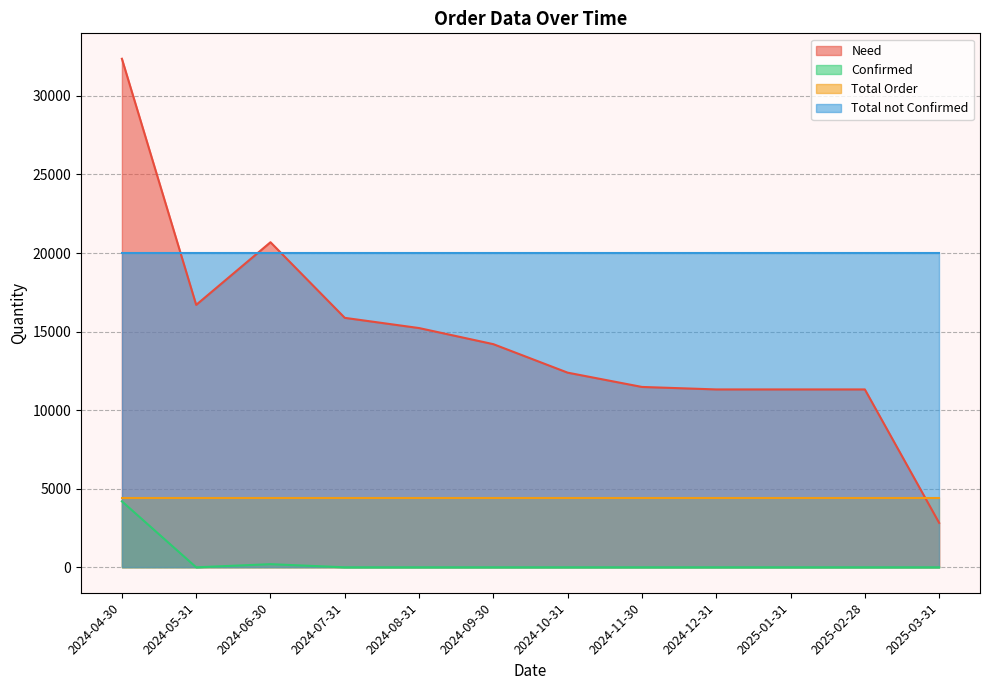

List the series in order of their overall mean, lowest first.

Confirmed, Total Order, Need, Total not Confirmed